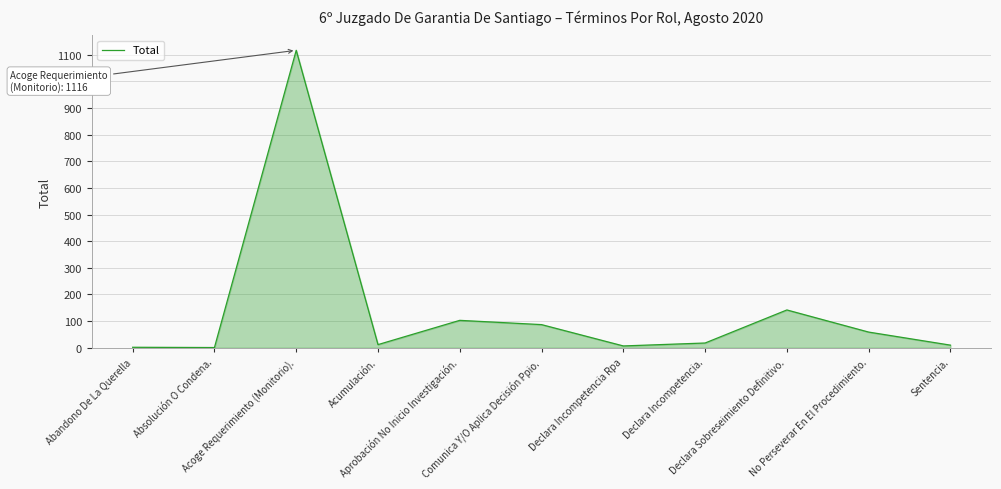

Where does the data first go above 18?

Acoge Requerimiento (Monitorio).